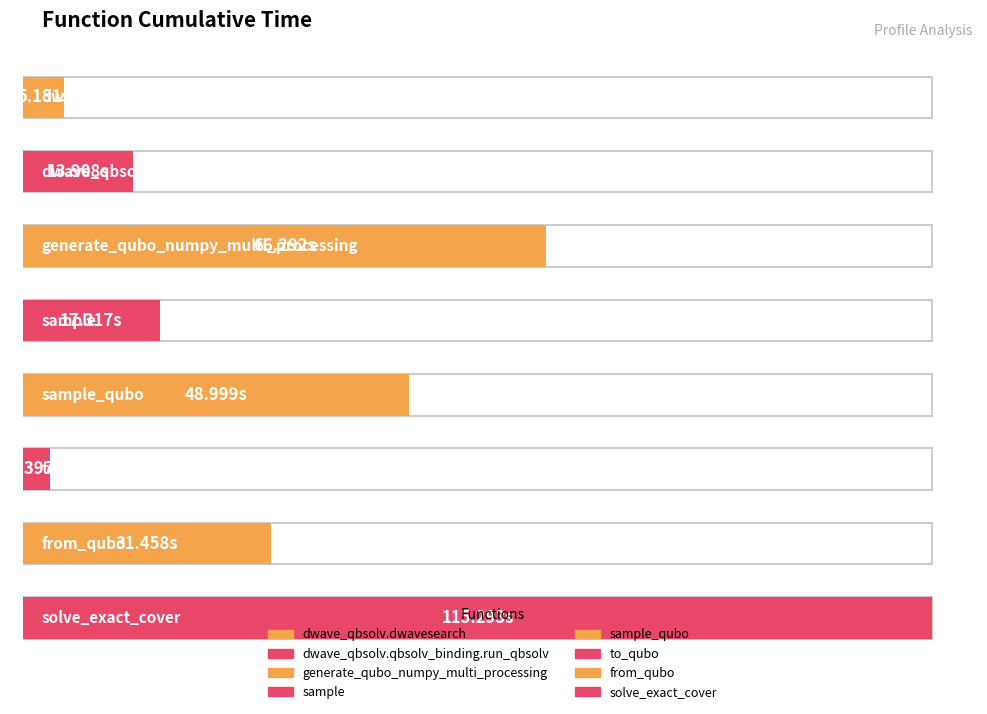

What is the label of the 7th bar from the left?

from_qubo